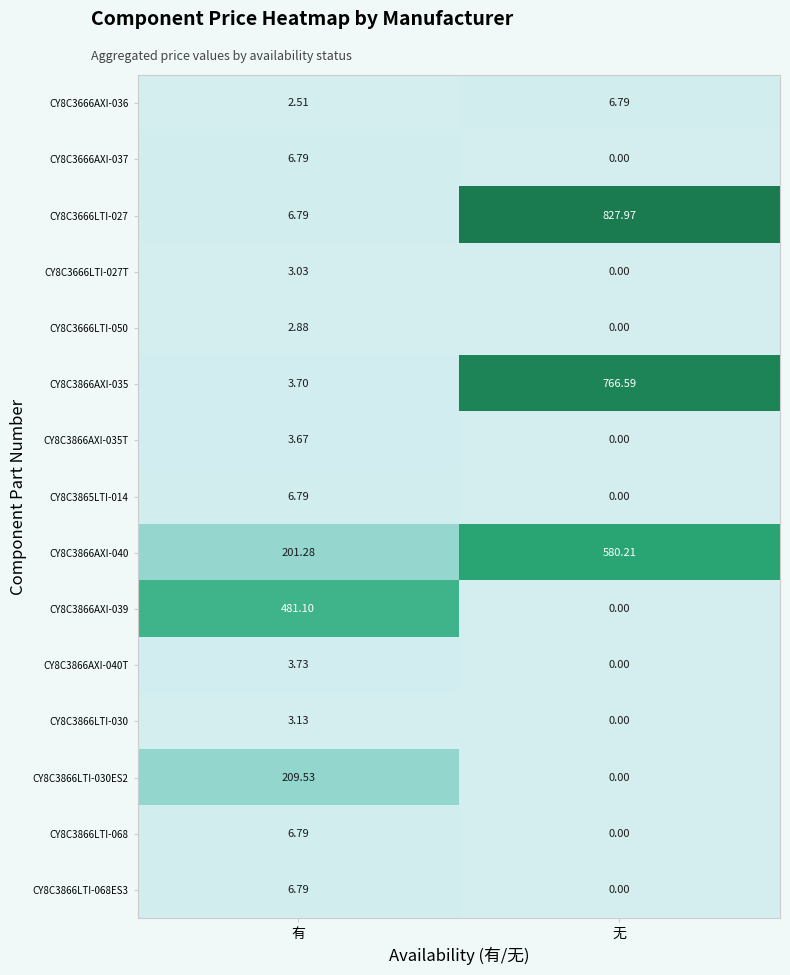

At which label does CY8C3865LTI-014 reach its peak?

有